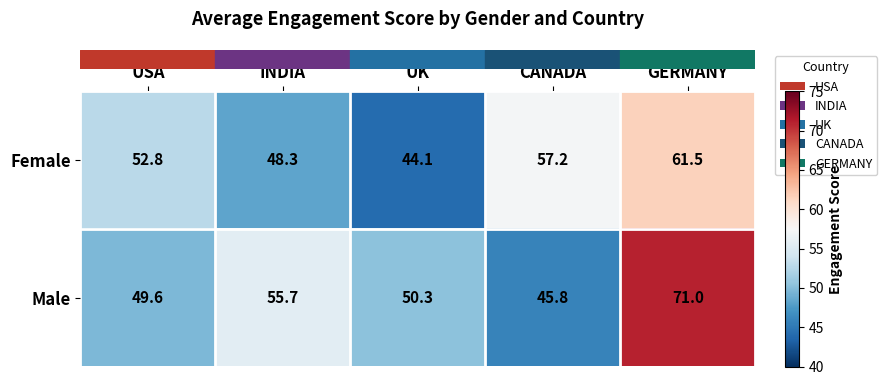

Reading left to right, transcribe all the data shown in this chart.

Female: 52.8	48.3	44.1	57.2	61.5
Male: 49.6	55.7	50.3	45.8	71.0